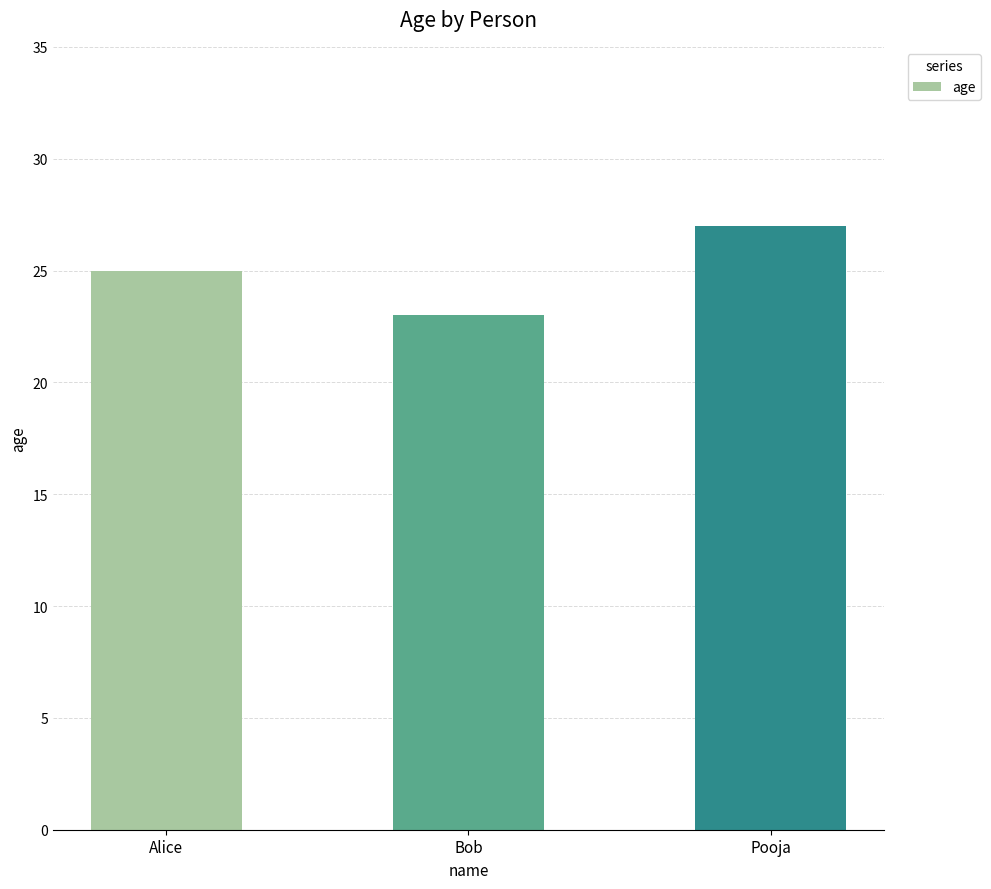

Reading left to right, extract all data points from this chart.

Alice=25	Bob=23	Pooja=27